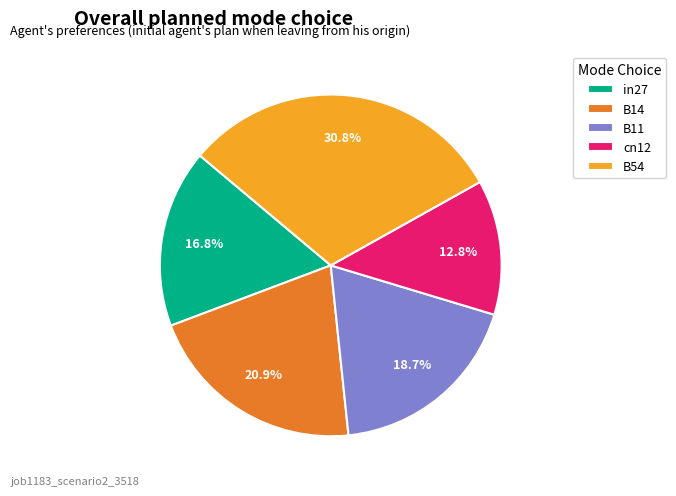

How many slices are in this pie chart?

5